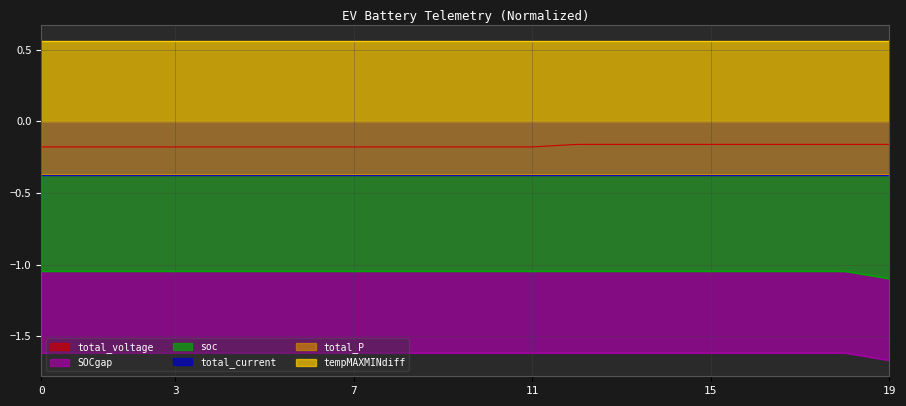

Which has a higher value, 4 or 12?

12